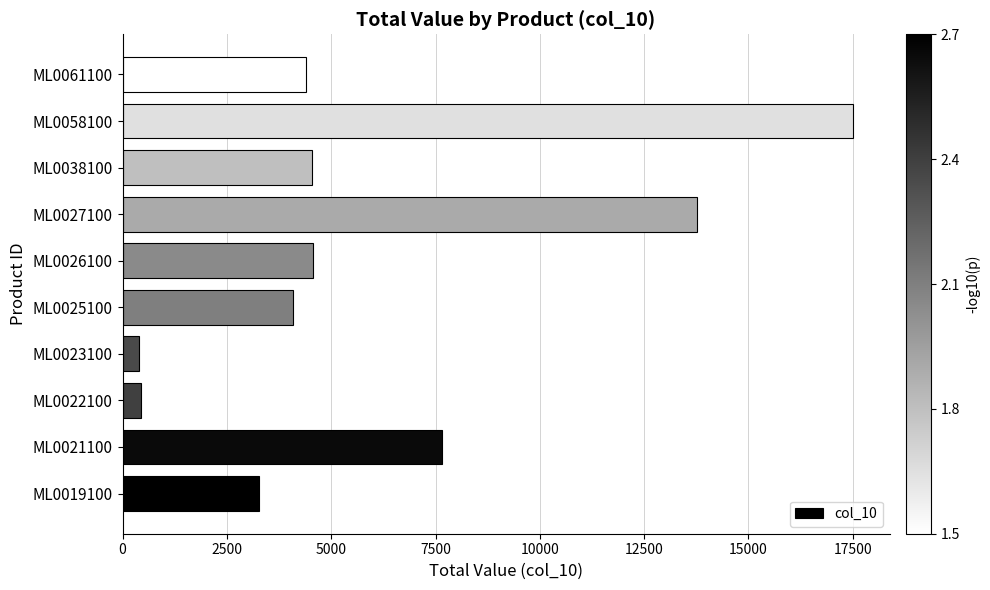

Count the number of data series in this chart.

1